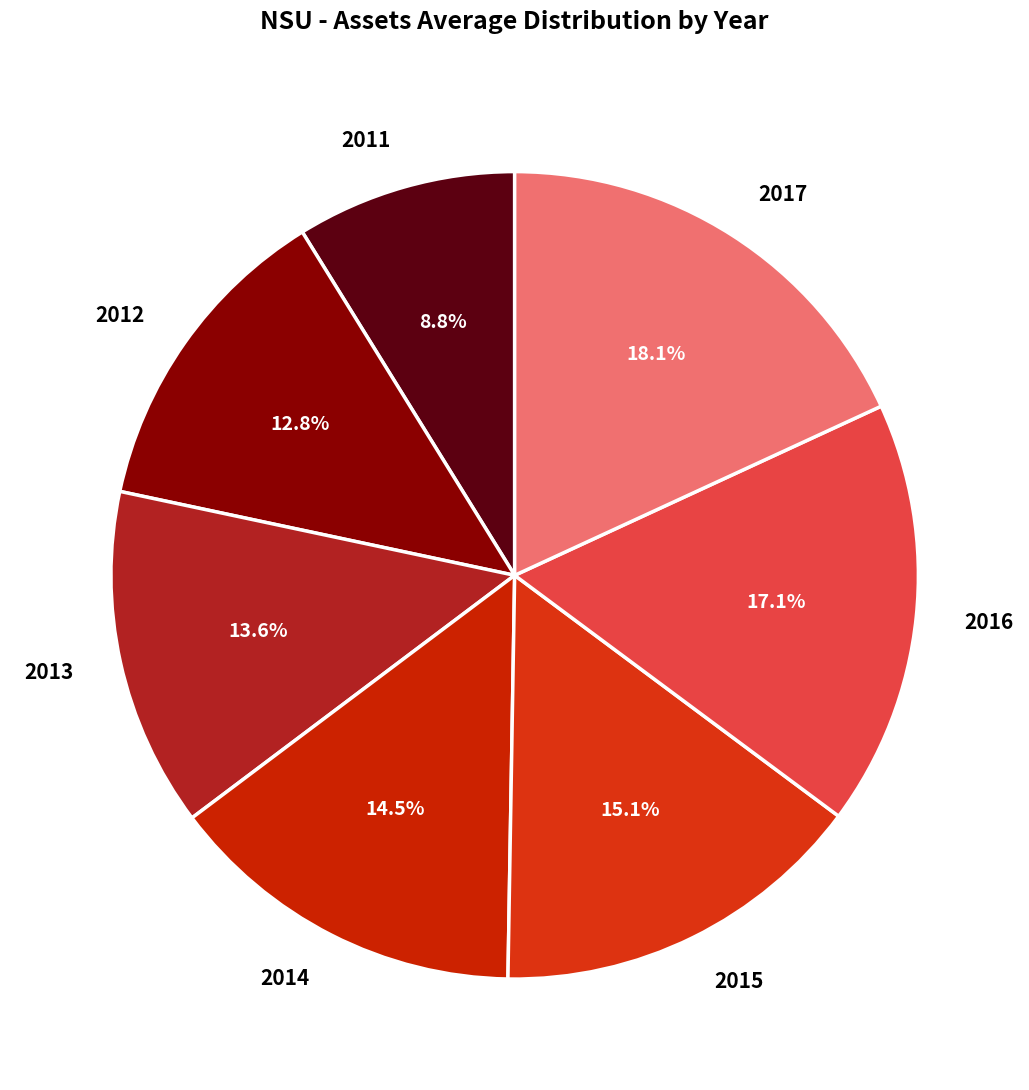

How many segments does this pie chart have?

7